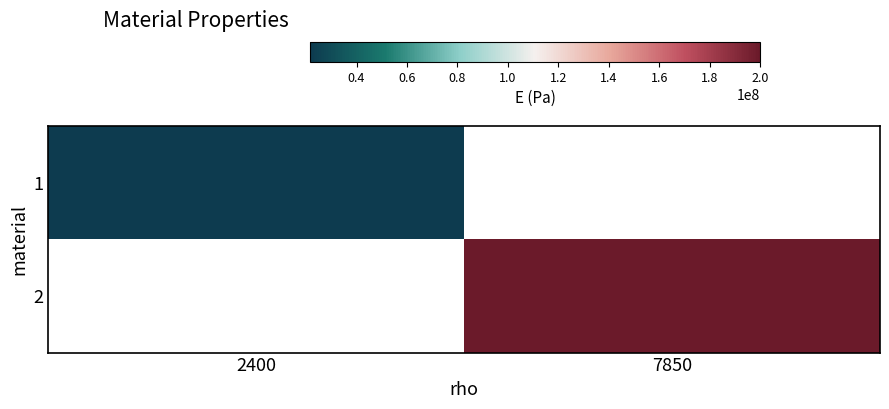

What is the greatest value displayed?

200000000.0